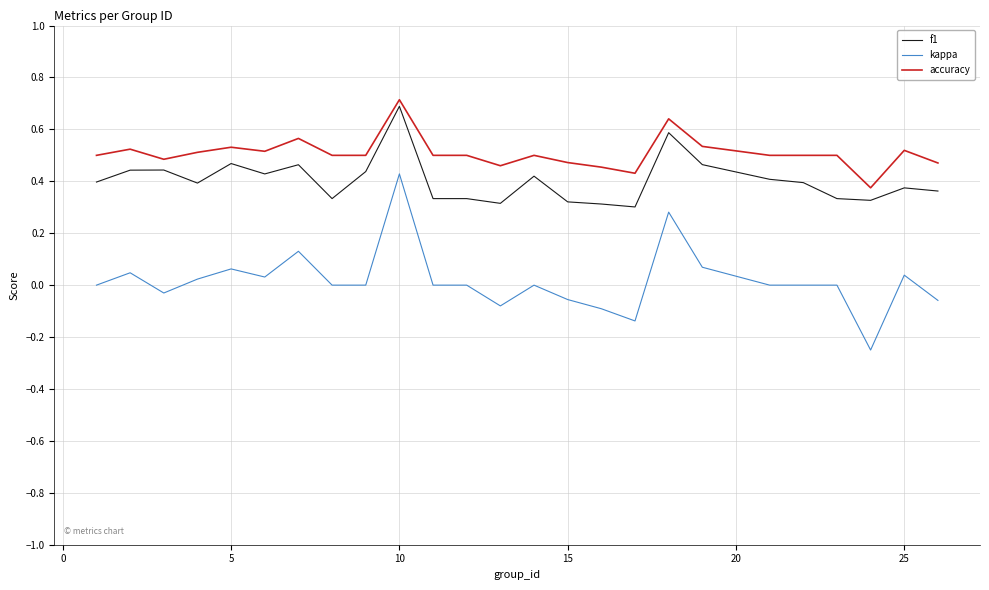

Does the chart display data point markers on the line(s)?

No